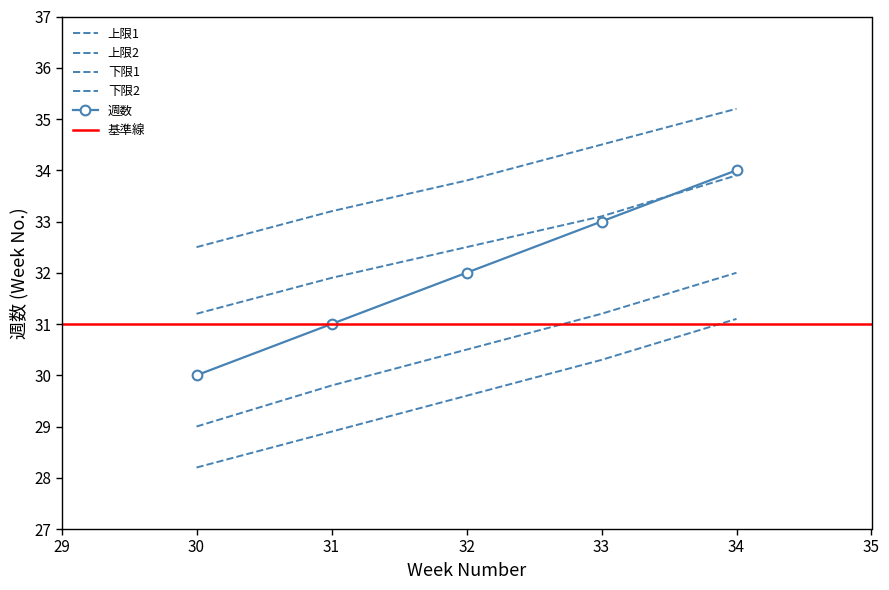

At which label is the value closest to 32?

32